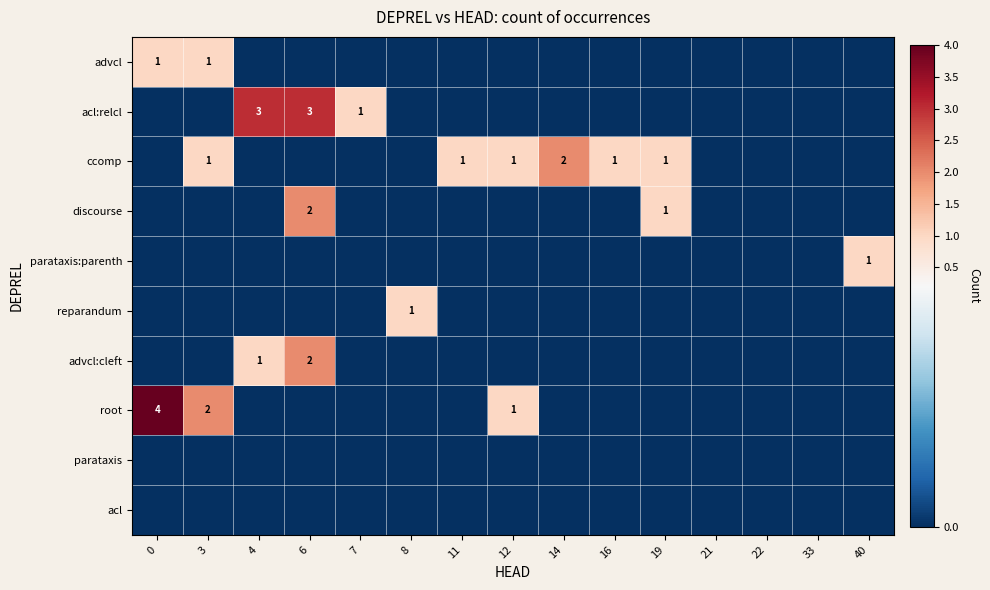

Reading left to right, list all the values displayed in this chart.

row_0: 0=1	3=1	4=0	6=0	7=0	8=0	11=0	12=0	14=0	16=0	19=0	21=0	22=0	33=0	40=0
row_1: 0=0	3=0	4=3	6=3	7=1	8=0	11=0	12=0	14=0	16=0	19=0	21=0	22=0	33=0	40=0
row_2: 0=0	3=1	4=0	6=0	7=0	8=0	11=1	12=1	14=2	16=1	19=1	21=0	22=0	33=0	40=0
row_3: 0=0	3=0	4=0	6=2	7=0	8=0	11=0	12=0	14=0	16=0	19=1	21=0	22=0	33=0	40=0
row_4: 0=0	3=0	4=0	6=0	7=0	8=0	11=0	12=0	14=0	16=0	19=0	21=0	22=0	33=0	40=1
row_5: 0=0	3=0	4=0	6=0	7=0	8=1	11=0	12=0	14=0	16=0	19=0	21=0	22=0	33=0	40=0
row_6: 0=0	3=0	4=1	6=2	7=0	8=0	11=0	12=0	14=0	16=0	19=0	21=0	22=0	33=0	40=0
row_7: 0=4	3=2	4=0	6=0	7=0	8=0	11=0	12=1	14=0	16=0	19=0	21=0	22=0	33=0	40=0
row_8: 0=0	3=0	4=0	6=0	7=0	8=0	11=0	12=0	14=0	16=0	19=0	21=0	22=0	33=0	40=0
row_9: 0=0	3=0	4=0	6=0	7=0	8=0	11=0	12=0	14=0	16=0	19=0	21=0	22=0	33=0	40=0